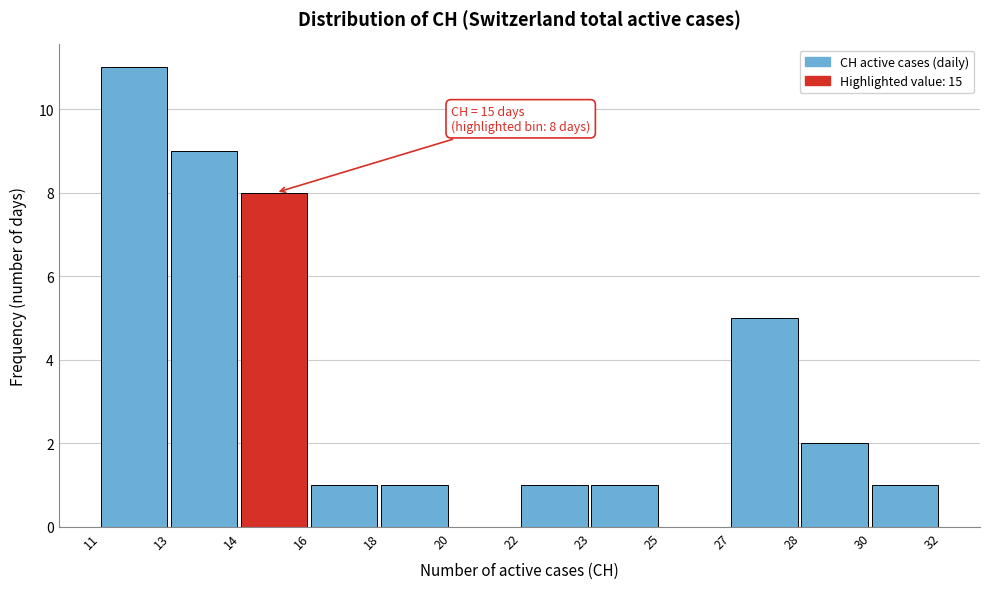

Reading right to left, what are all the values shown in this chart?

30=1	28=2	27=5	25=0	23=1	22=1	20=0	18=1	16=1	14=8	13=9	11=11